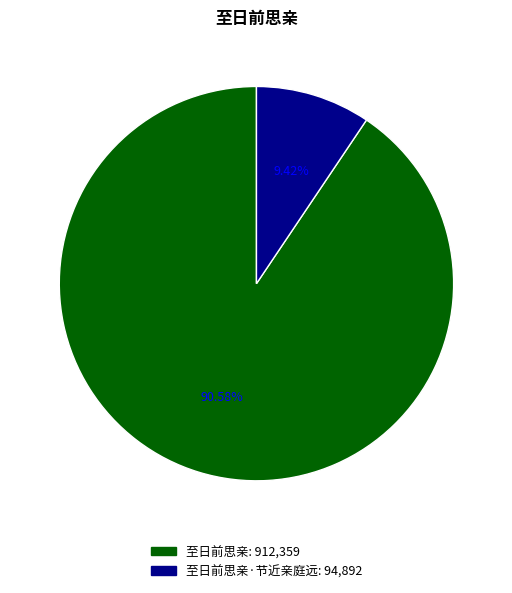

Is there a majority slice in this chart?

Yes